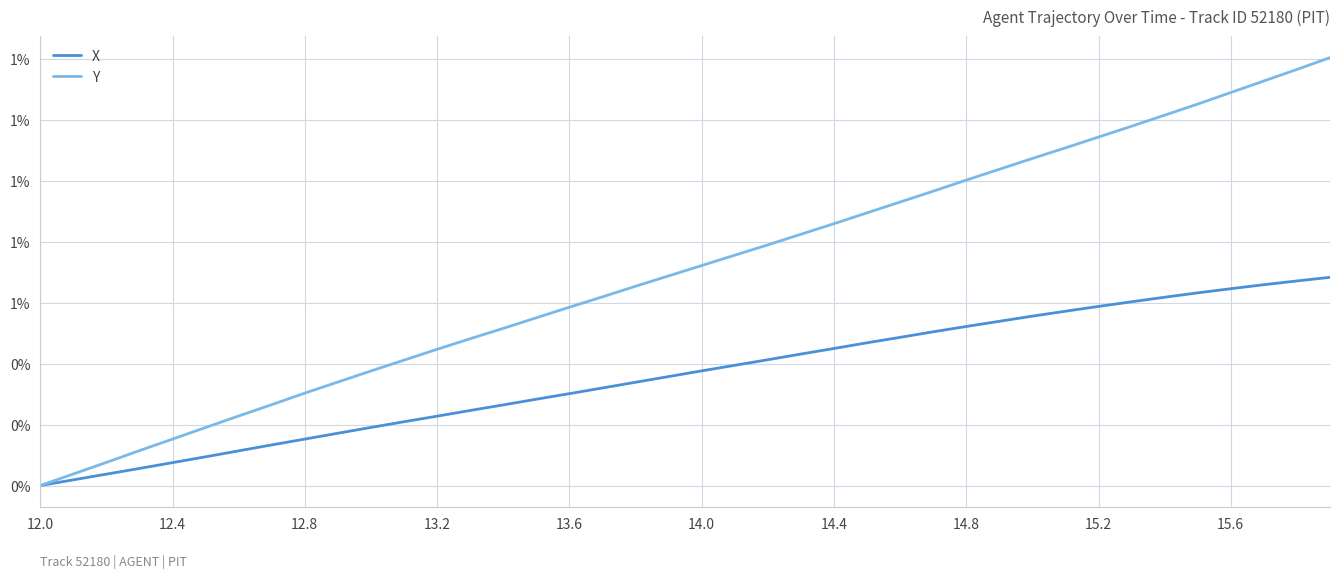

Does the chart have visible grid lines?

Yes